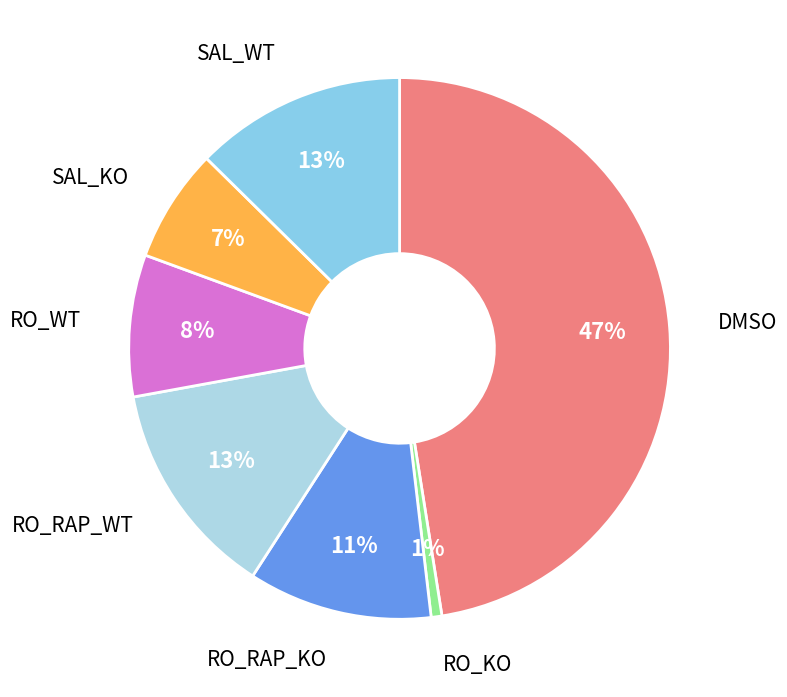

How many segments does this pie chart have?

7